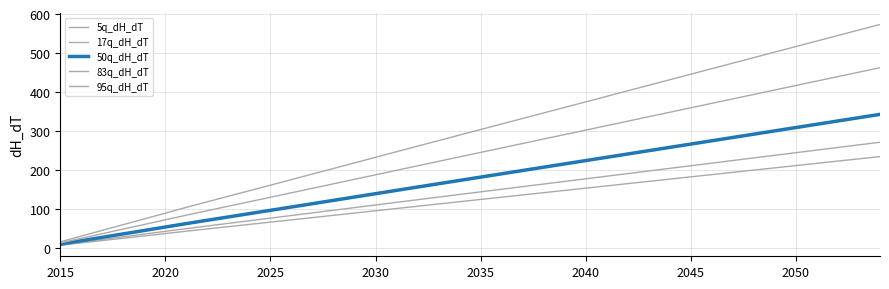

Reading right to left, list all the values displayed in this chart.

5q_dH_dT: 233.8	228.0	222.2	216.5	210.7	204.9	199.1	193.3	187.5	181.7	175.9	170.1	164.3	158.5	152.7	146.9	141.1	135.3	129.5	123.7	117.9	112.1	106.2	100.4	94.6	88.7	82.9	77.0	71.2	65.4	59.6	53.8	47.9	42.1	36.0	30.0	24.0	18.0	12.0	6.0
17q_dH_dT: 270.6	263.9	257.2	250.5	243.8	237.1	230.4	223.7	217.0	210.2	203.5	196.8	190.1	183.4	176.7	170.0	163.3	156.6	149.8	143.1	136.4	129.7	123.0	116.2	109.4	102.7	95.9	89.1	82.4	75.7	68.9	62.2	55.5	48.7	41.7	34.8	27.8	20.9	13.9	7.0
50q_dH_dT: 342.2	333.8	325.3	316.8	308.4	299.9	291.4	282.9	274.4	265.9	257.4	249.0	240.5	232.0	223.5	215.0	206.5	198.0	189.6	181.1	172.6	164.1	155.6	147.0	138.4	129.9	121.3	112.8	104.2	95.7	87.2	78.7	70.2	61.7	52.8	44.0	35.2	26.4	17.6	8.8
83q_dH_dT: 462.1	450.7	439.3	427.8	416.4	405.0	393.5	382.0	370.6	359.1	347.7	336.2	324.7	313.3	301.8	290.4	278.9	267.4	256.0	244.5	233.1	221.6	210.1	198.5	187.0	175.4	163.9	152.3	140.8	129.3	117.8	106.4	94.8	83.3	71.3	59.4	47.5	35.7	23.8	11.9
95q_dH_dT: 573.2	559.0	544.9	530.7	516.5	502.3	488.1	473.9	459.7	445.4	431.2	417.0	402.8	388.6	374.4	360.2	345.9	331.7	317.5	303.3	289.1	274.9	260.6	246.3	231.9	217.6	203.3	188.9	174.7	160.4	146.2	131.9	117.7	103.3	88.5	73.7	59.0	44.3	29.5	14.8